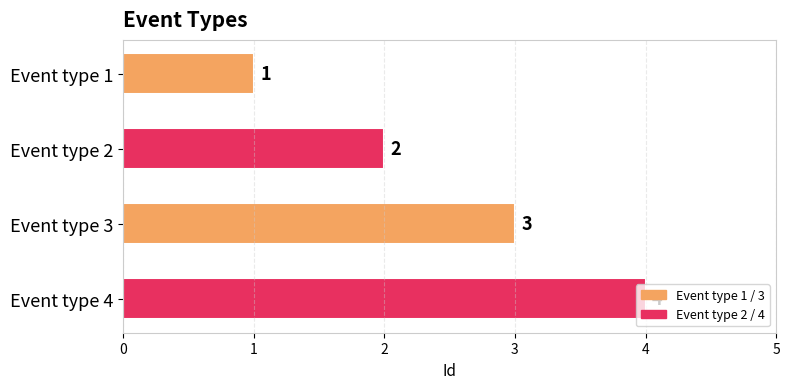

Rank the categories by value from lowest to highest.

Event type 1, Event type 2, Event type 3, Event type 4